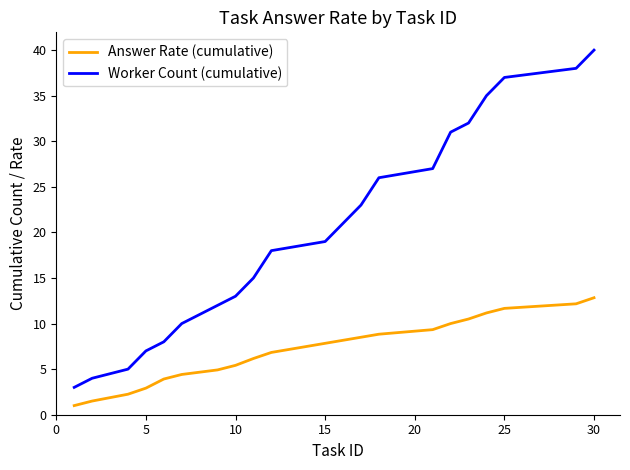

True or false: Worker Count (cumulative) and Answer Rate (cumulative) cross at least once.

False